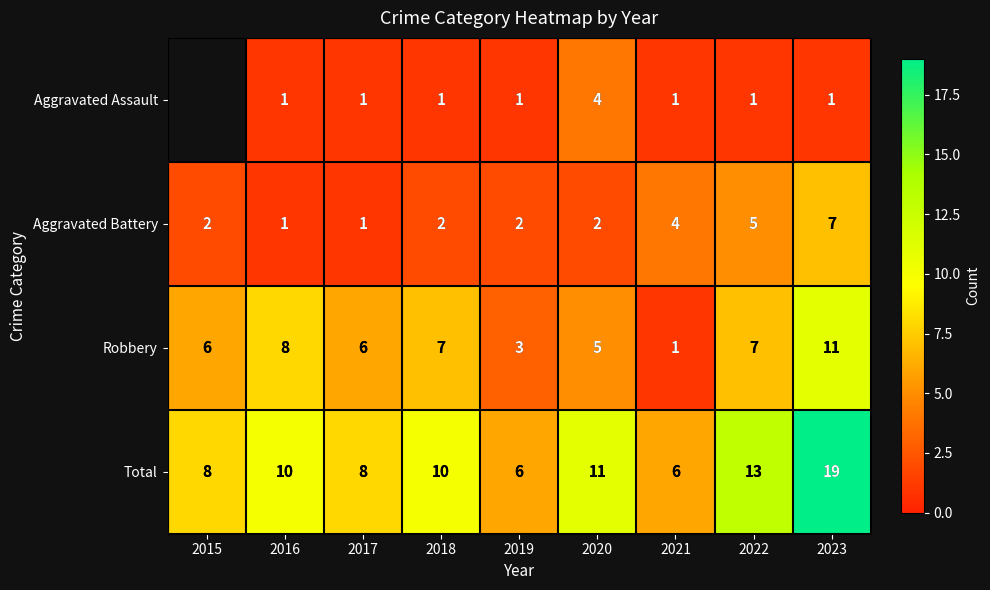

At 2022, list the series in order from largest to smallest.

Total, Robbery, Aggravated Battery, Aggravated Assault